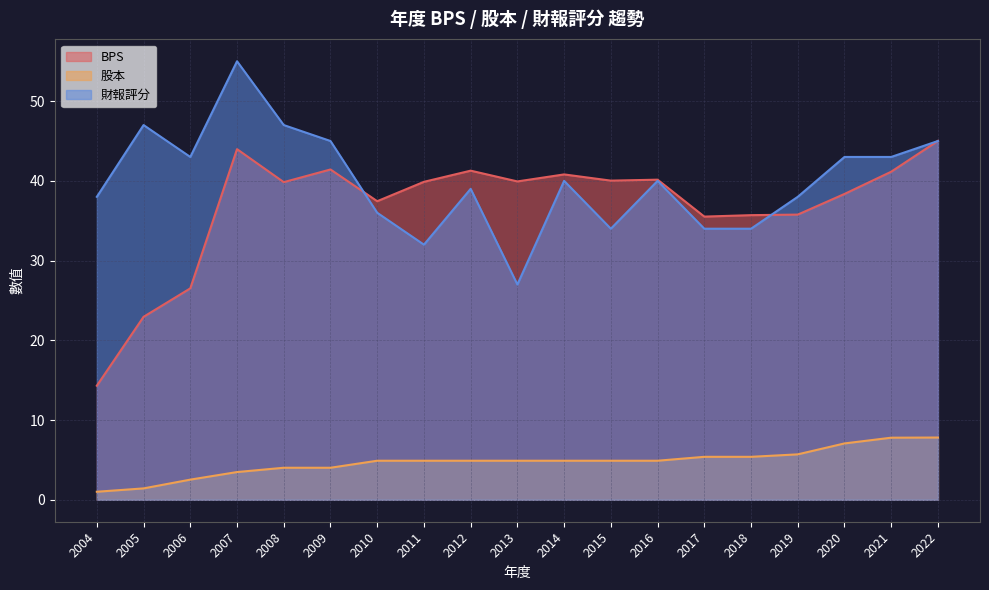

What is the total value across all series at 2020?

88.4